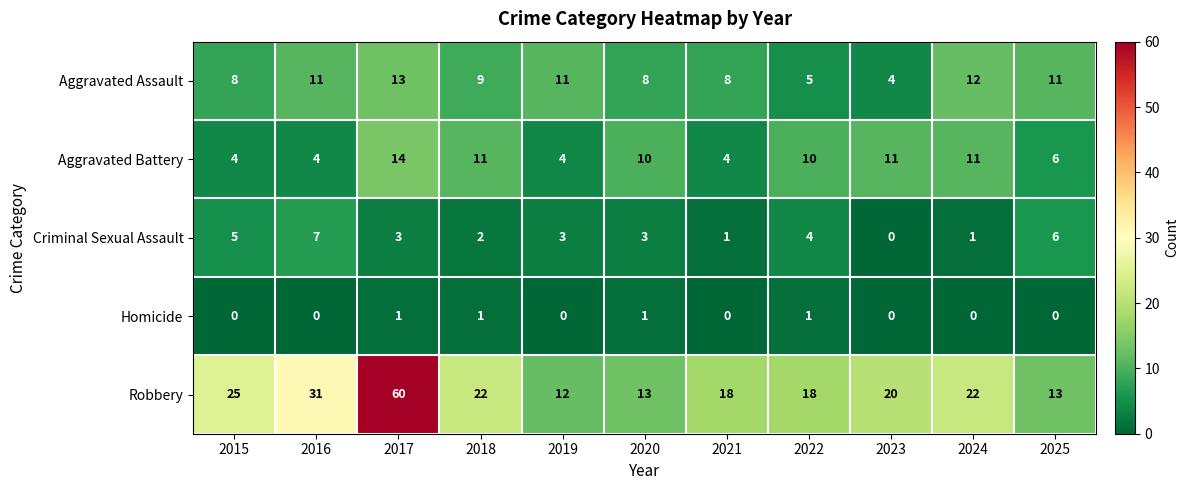

The value of Robbery at 2018 is 37. True or false?

False